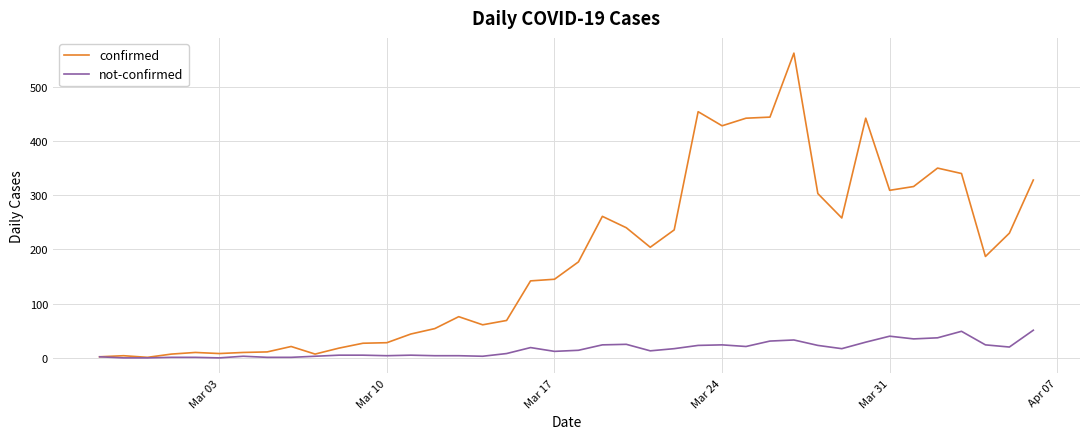

Which series has the widest spread of values?

confirmed